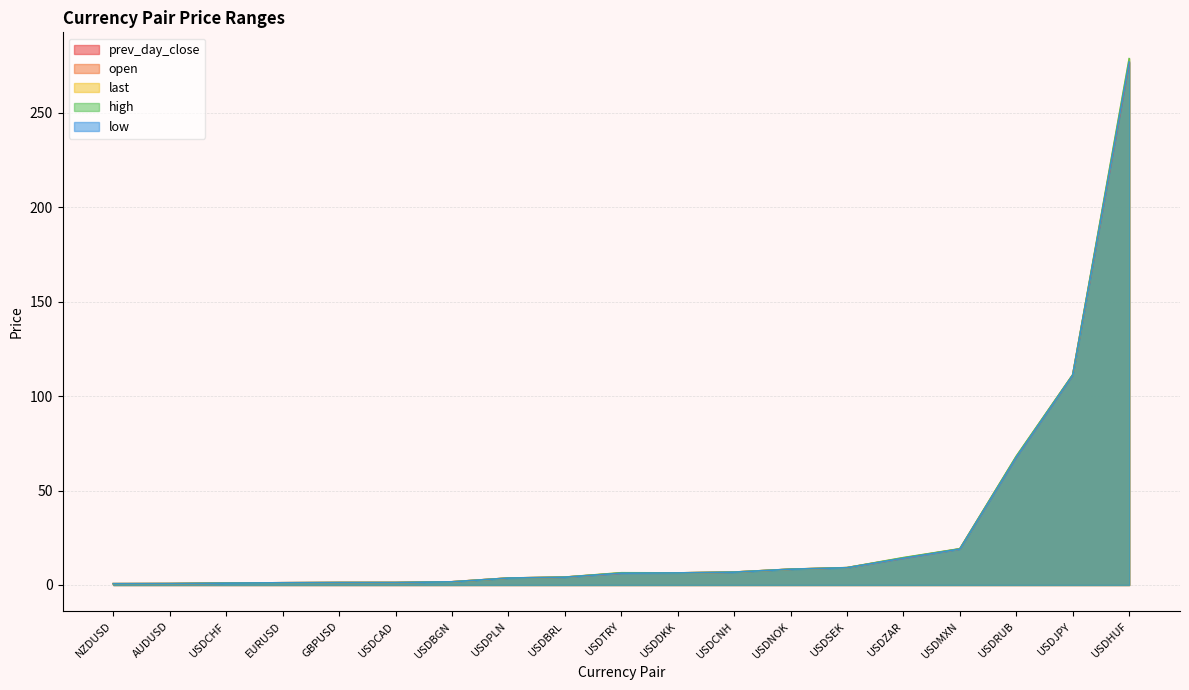

The value of high at USDZAR is 3.9. True or false?

False